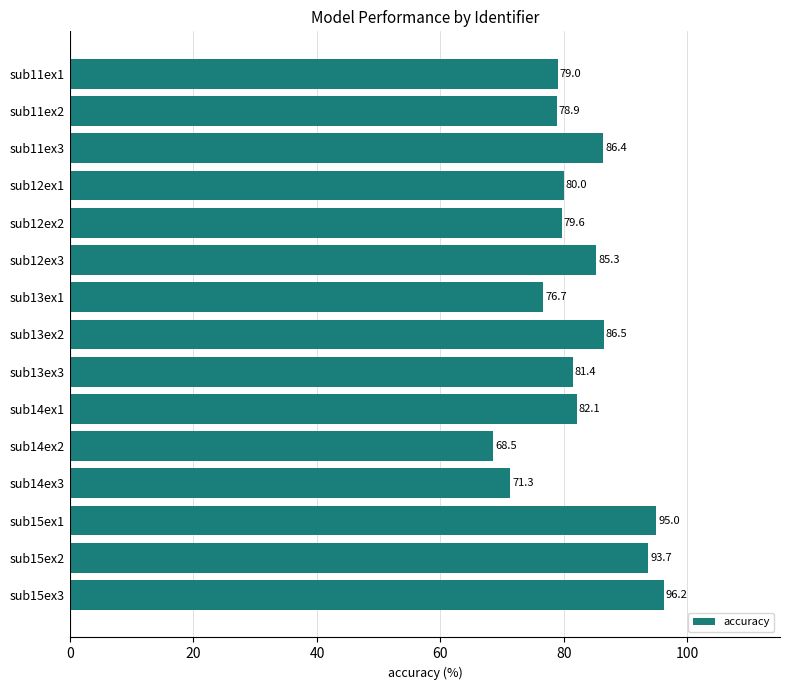

Reading top to bottom, transcribe all the data shown in this chart.

79.0	78.9	86.4	80.0	79.6	85.3	76.7	86.5	81.4	82.1	68.5	71.3	95.0	93.7	96.2